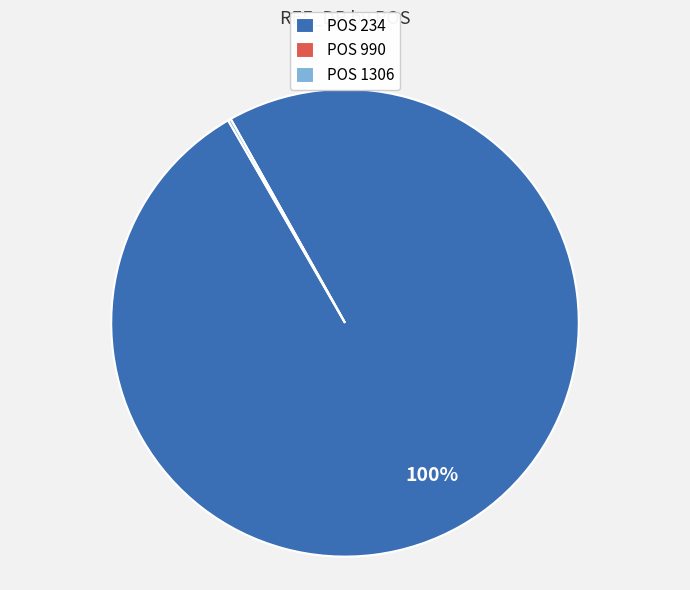

To the nearest percent, what is the average slice percentage?

33%